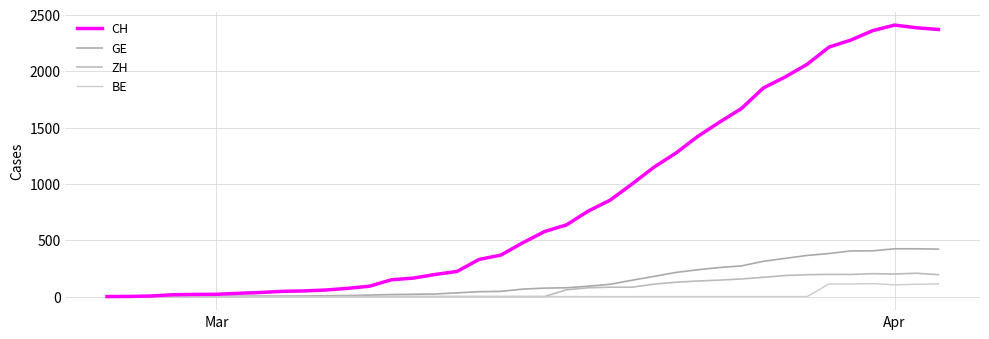

What is the highest value of the BE series?

115